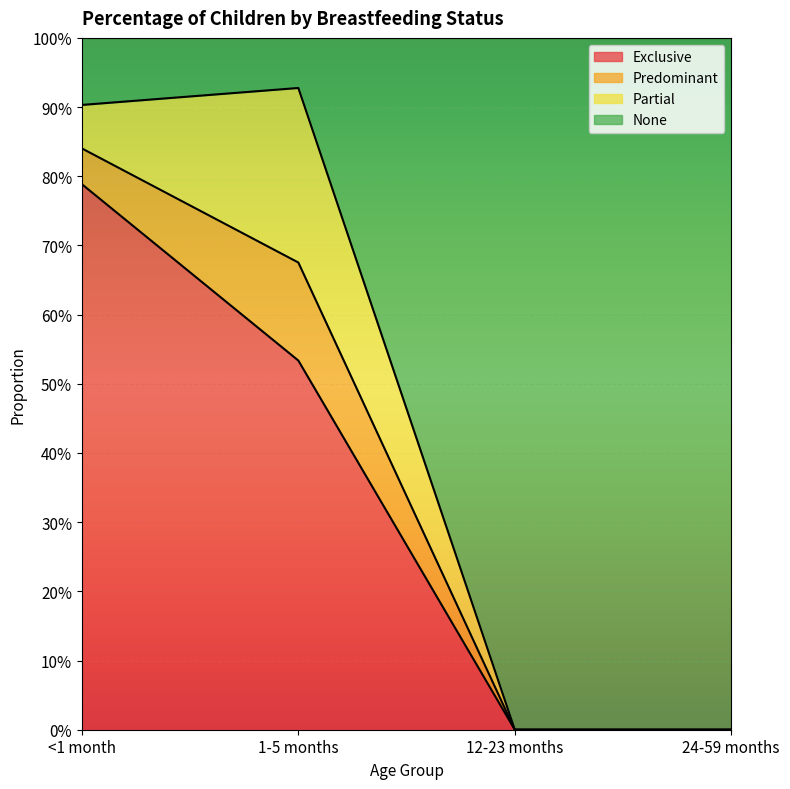

True or false: Exclusive has a value of 0.8 at <1 month.

True